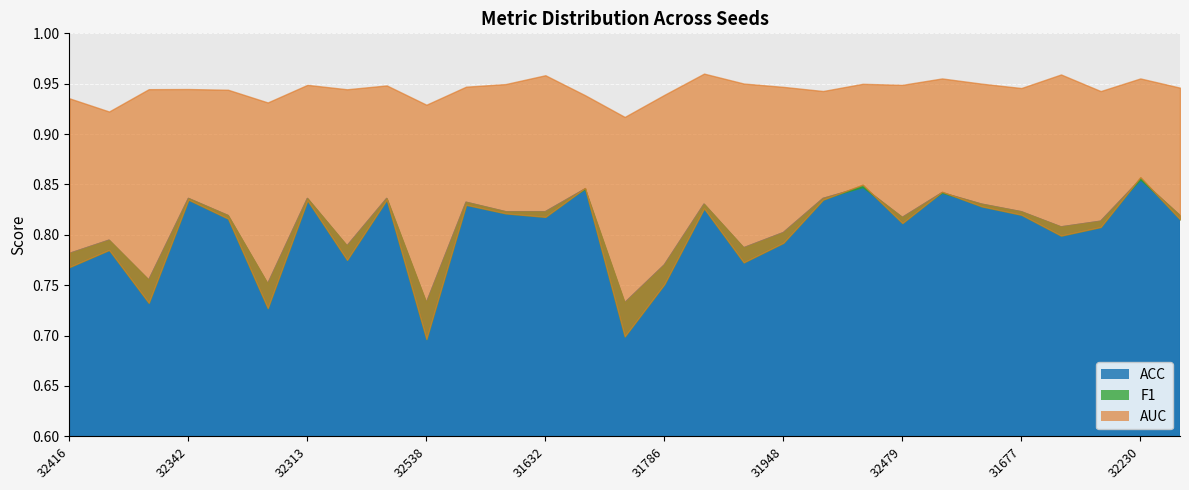

What is the value of the ACC point at the 5th from the left?

0.8